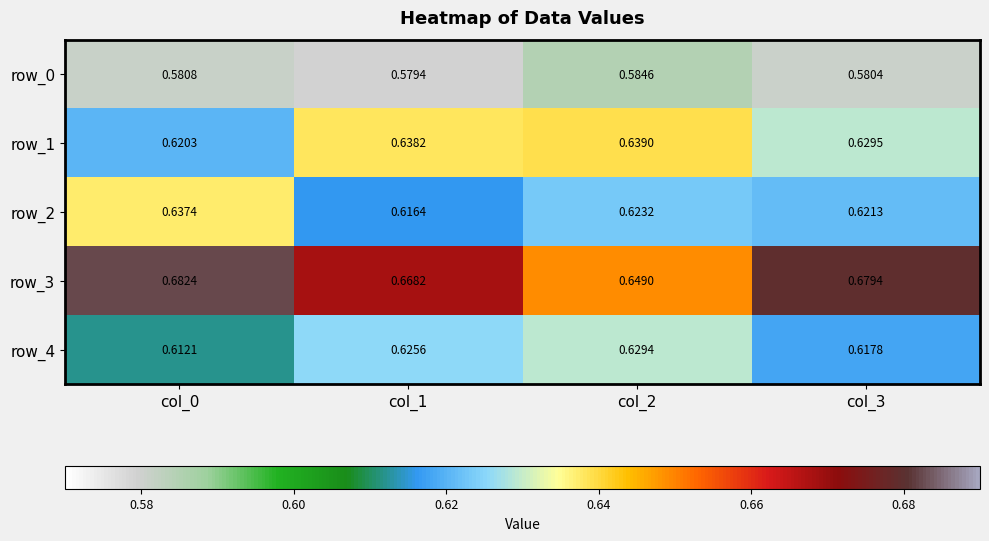

What is the sum of all row_3 values?

2.7